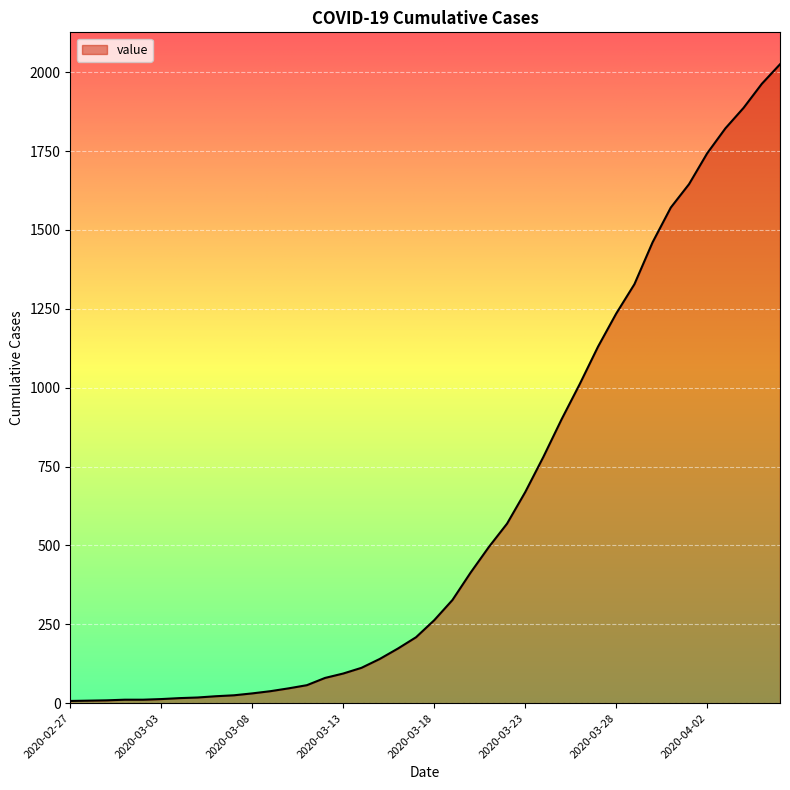

What is the difference between the maximum and minimum values?

2018